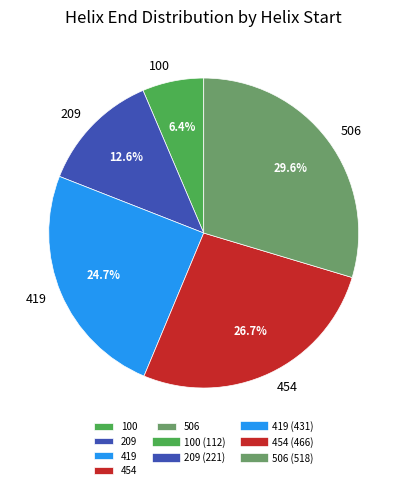

True or false: 506 accounts for 30% of the total.

True